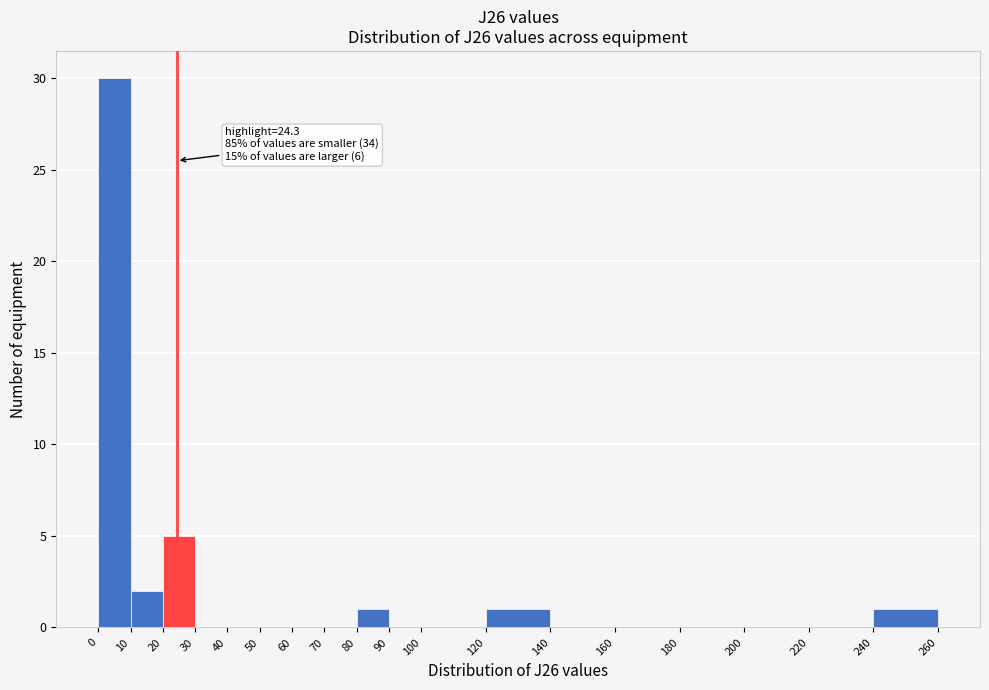

Which range on the x-axis has the tallest bar?

0 to 10